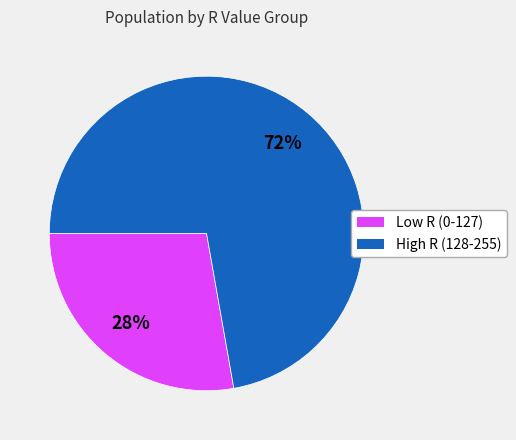

Combined, do High R (128-255) and Low R (0-127) account for over 50%?

Yes